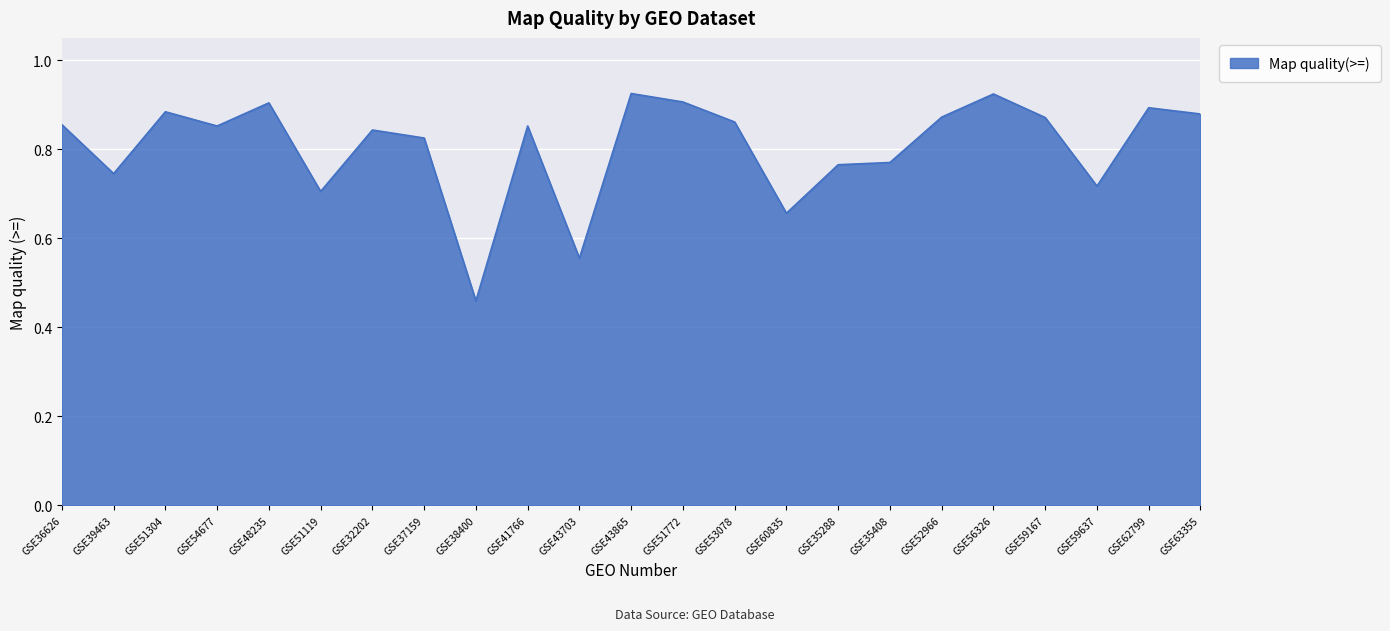

Which label corresponds to the smallest value in the chart?

GSE38400